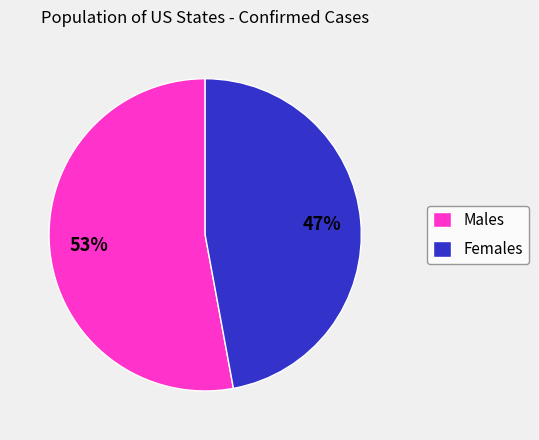

Count the number of slices in the pie.

2